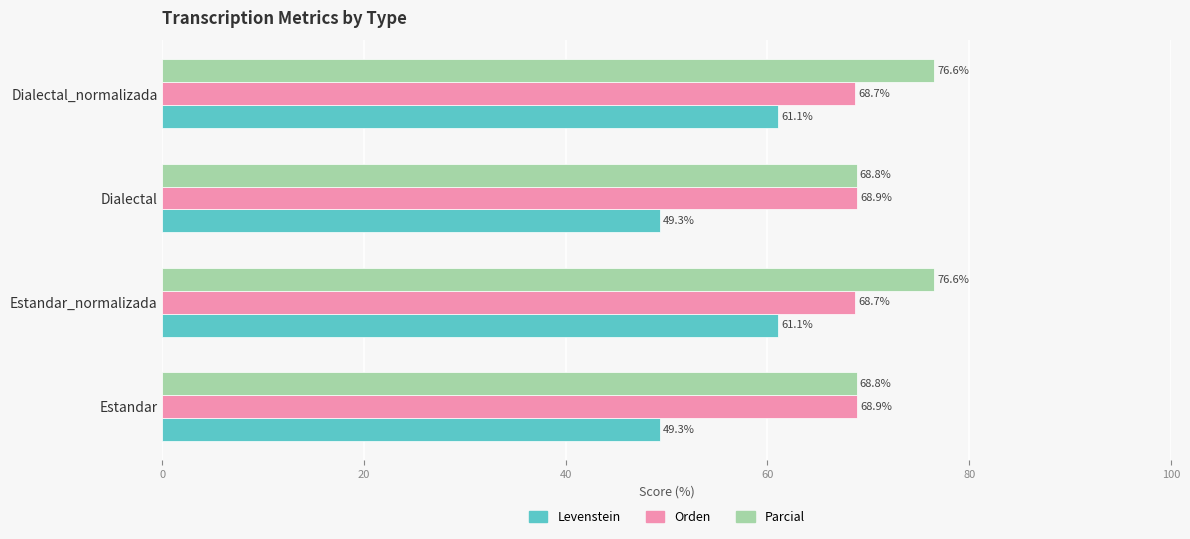

Read the Levenstein value at Estandar_normalizada.

61.1